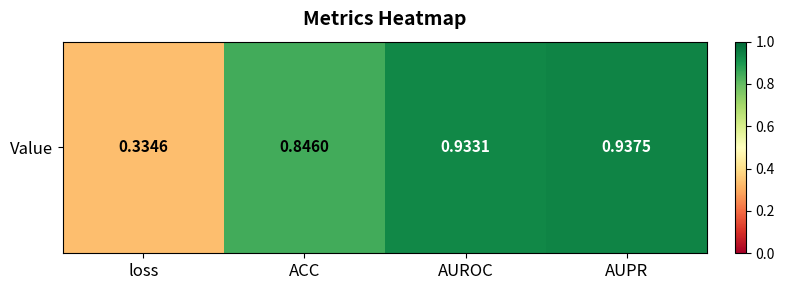

The chart shows a value of 1.2 at ACC. True or false?

False